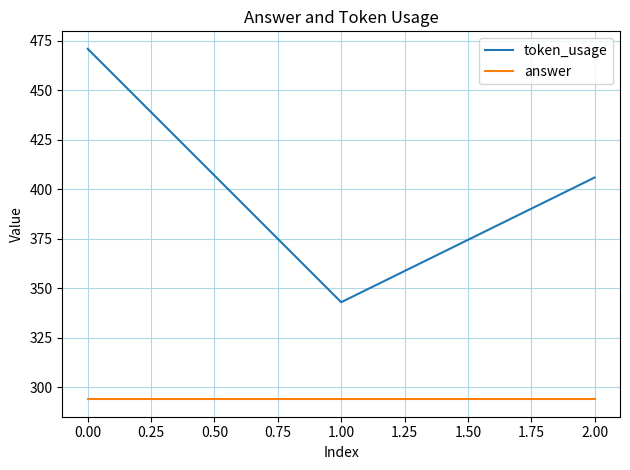

The answer series shows 442 at 0.00. True or false?

False